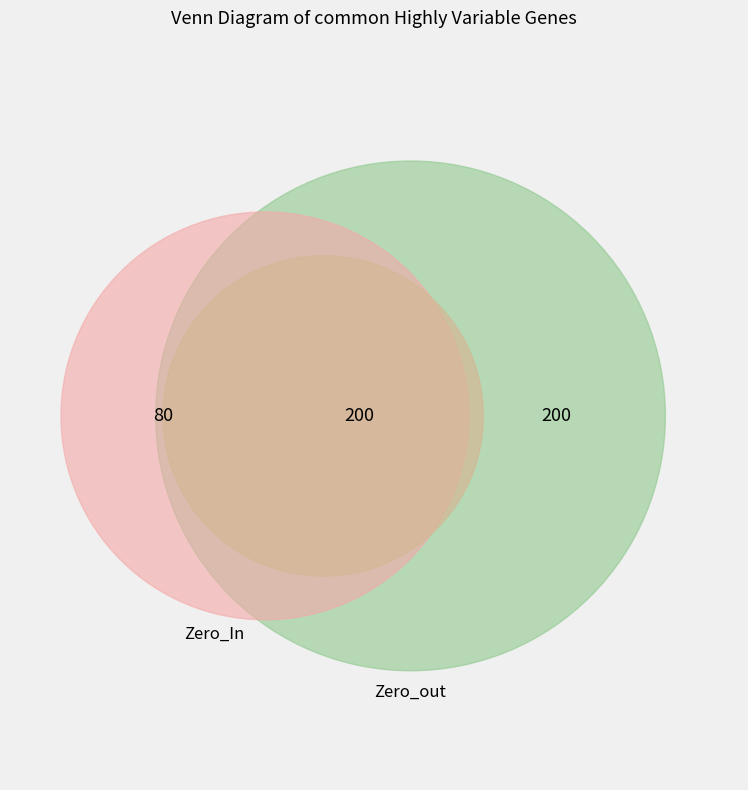

What percentage is the 3 slice, to the nearest percent?

23%